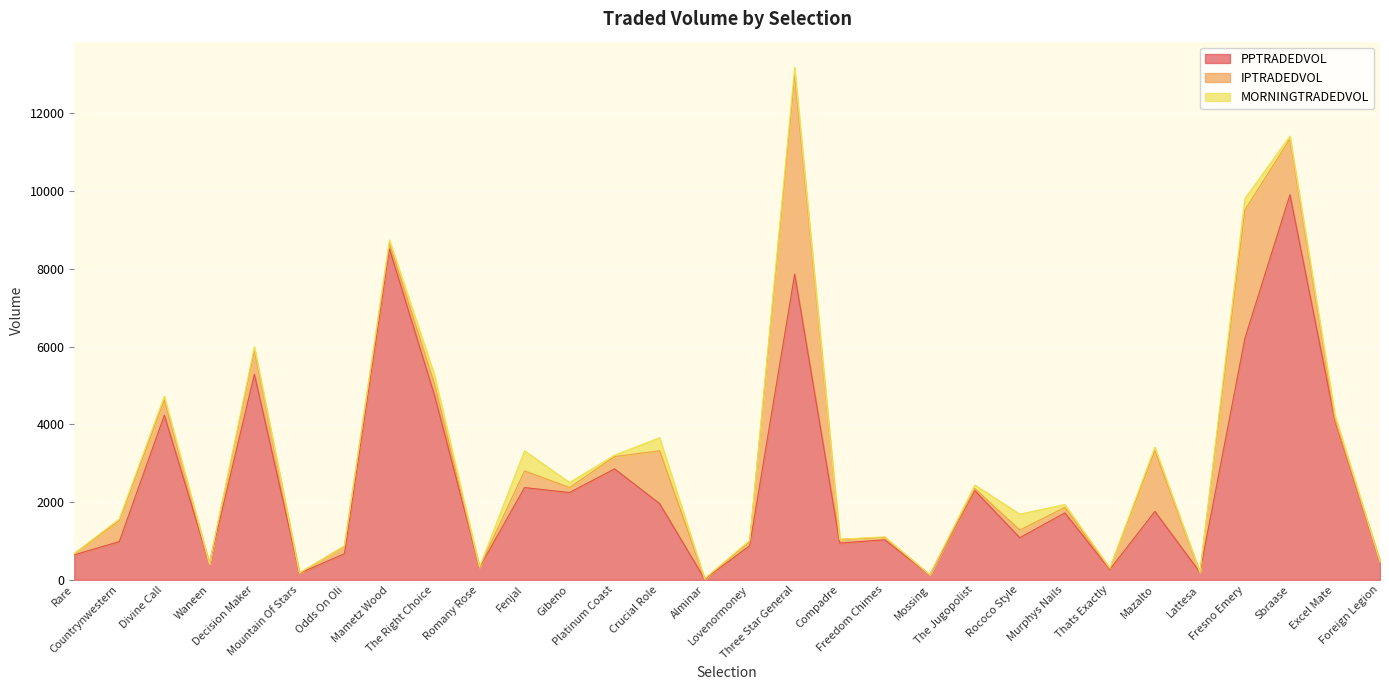

Count the number of categories in the chart.

30